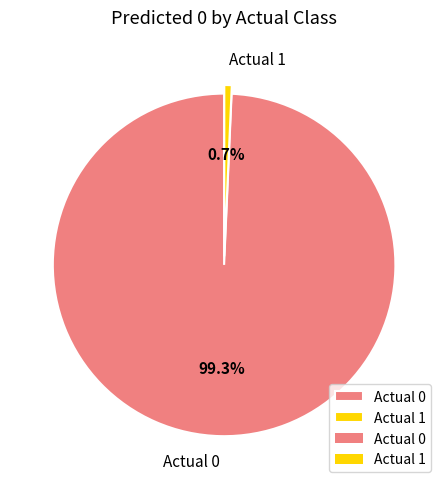

What percentage is the Actual 1 slice, to the nearest percent?

1%